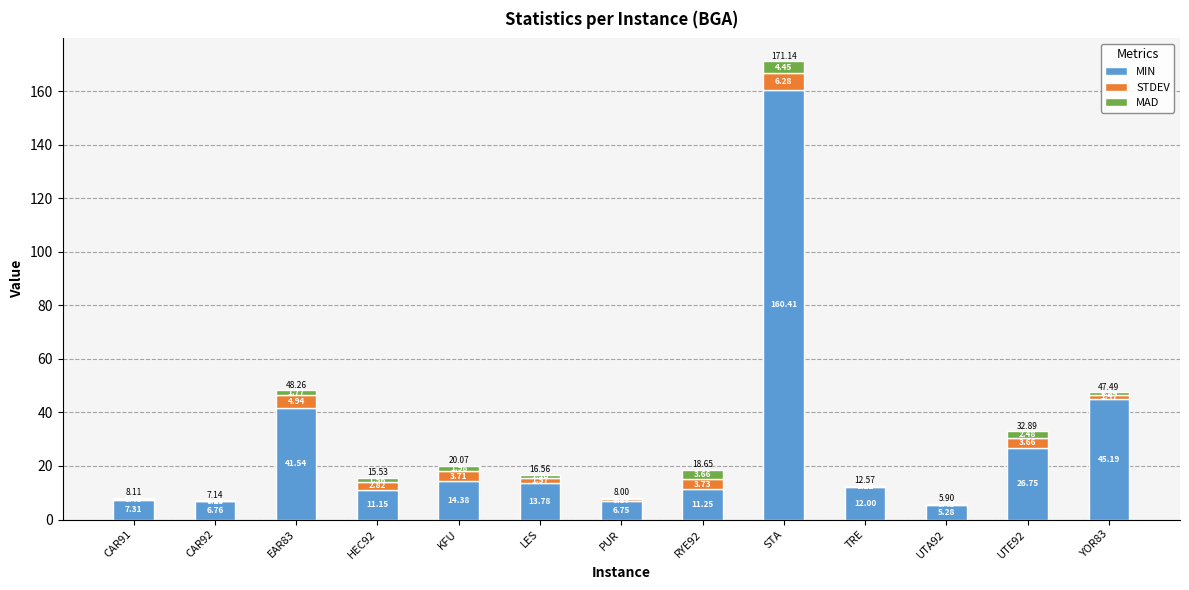

What is the total value across all series at YOR83?

47.5